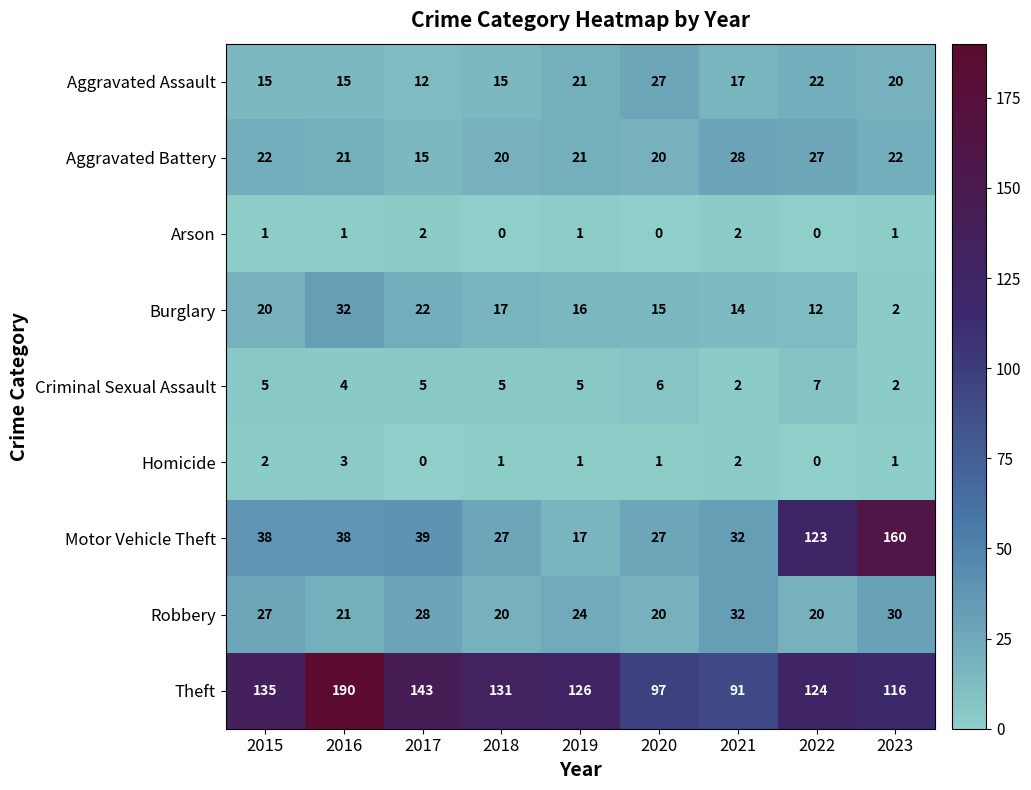

At which category is the sum across all series the highest?

2023